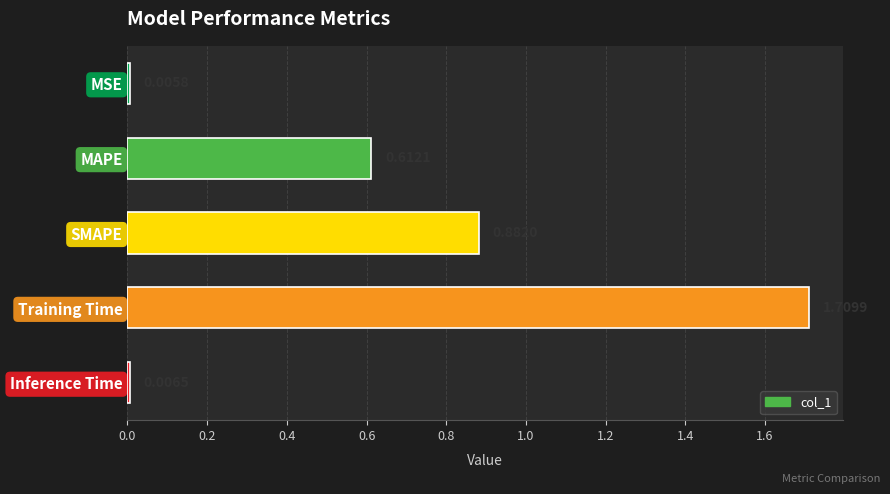

What is the sum of all values?

3.2